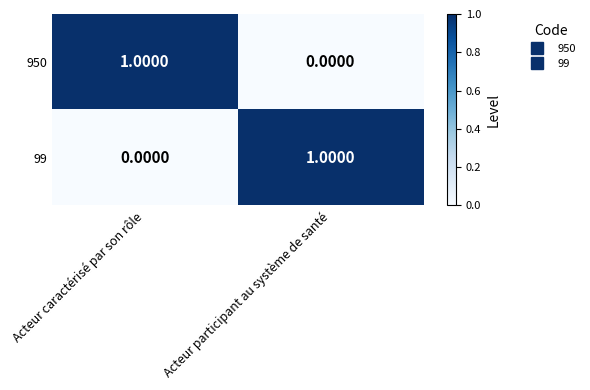

Is the value of 99 at Acteur caractérisé par son rôle greater than the value of 950 at Acteur caractérisé par son rôle?

No